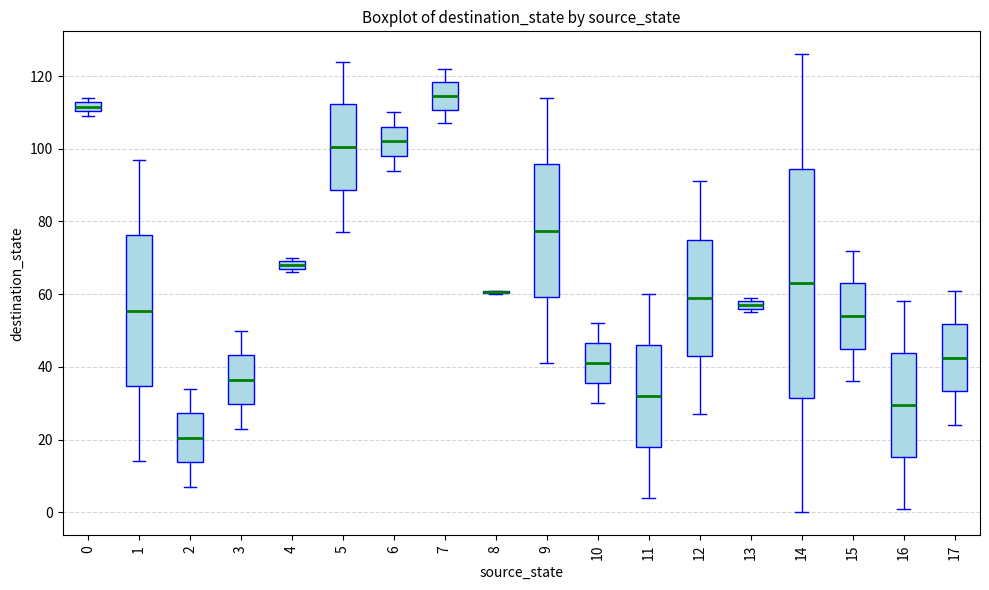

Comparing the boxes themselves (not the whiskers), which one is the tallest?

14